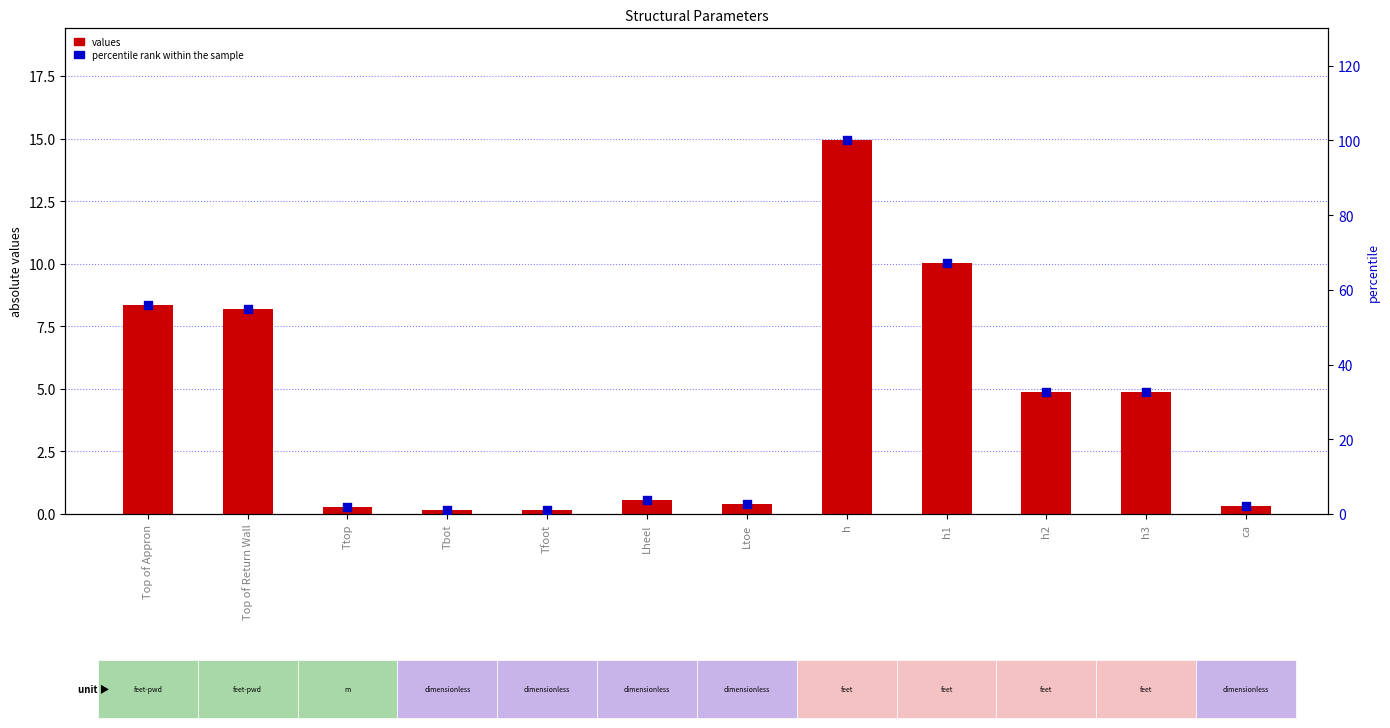

Which series contains the highest Y value?

percentile rank within the sample